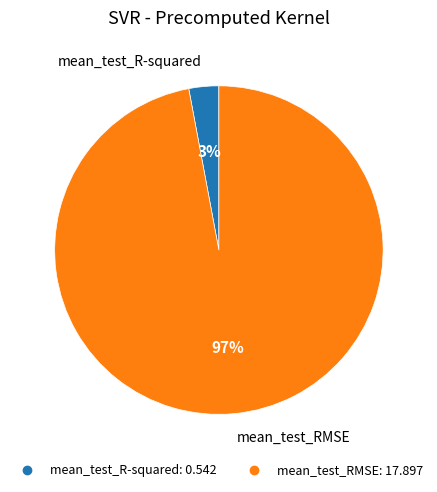

Does any single category account for the majority?

Yes